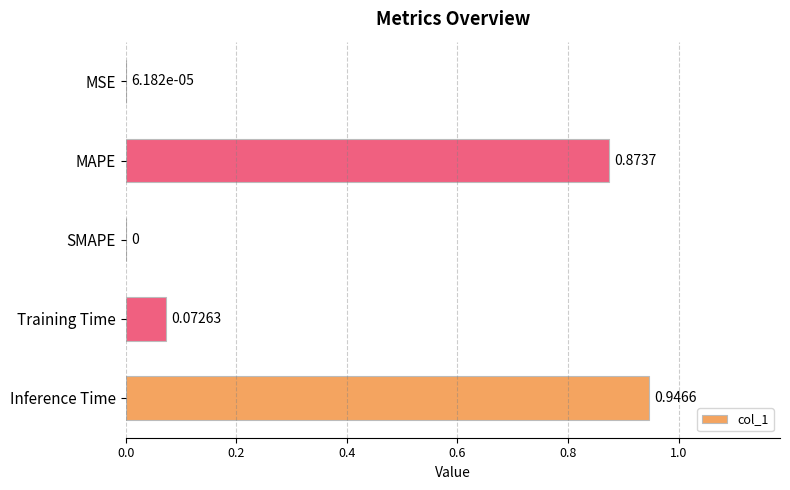

Where is the data nearest to the value 0?

SMAPE